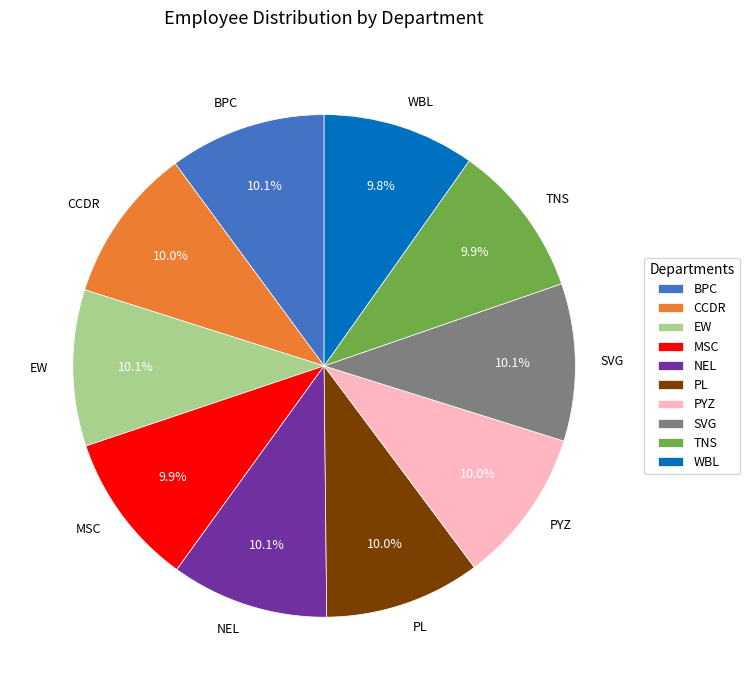

Approximately how many times larger is the value at EW compared to PYZ?

1.0